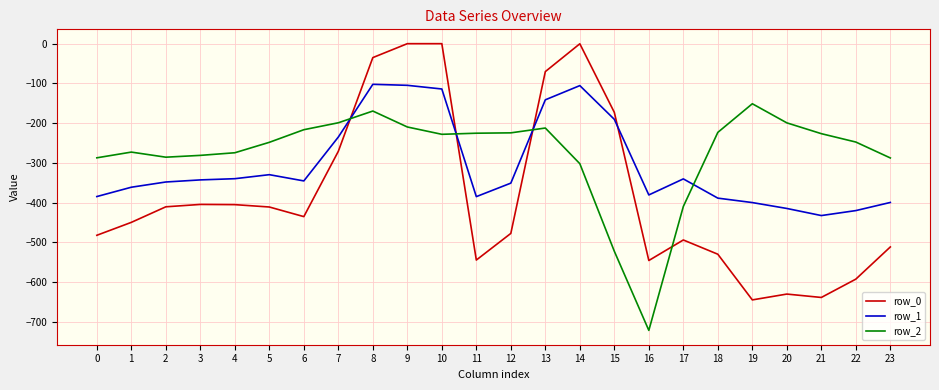

Which series changed the most between 13 and 14?

row_2